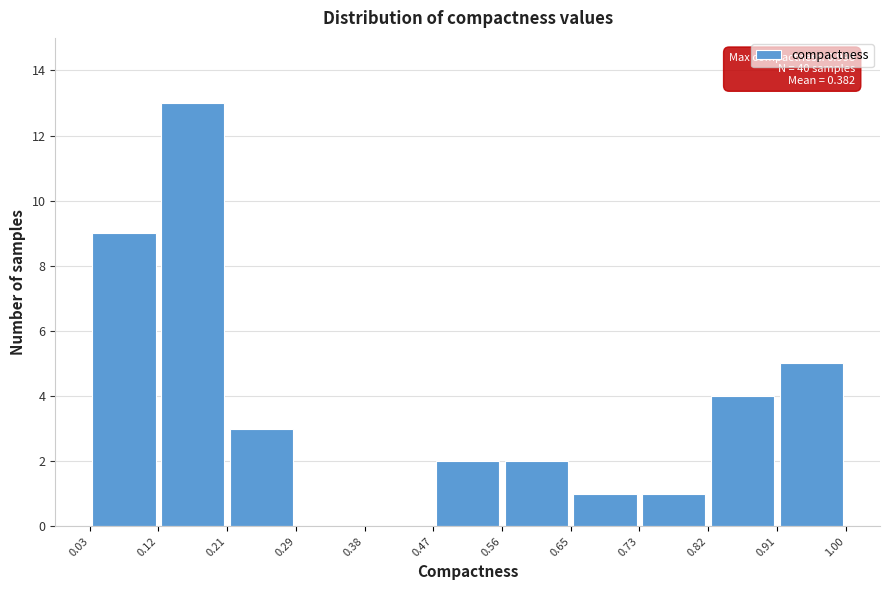

Over which range of the x-axis is the bar tallest?

0.12 to 0.21